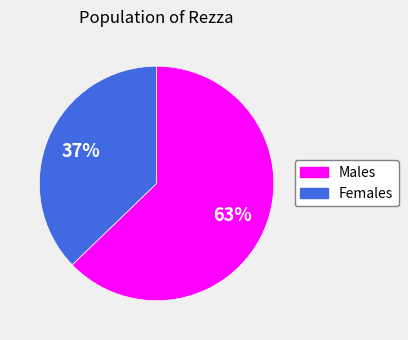

To the nearest percent, what is the difference between the largest and smallest slice percentages?

26%